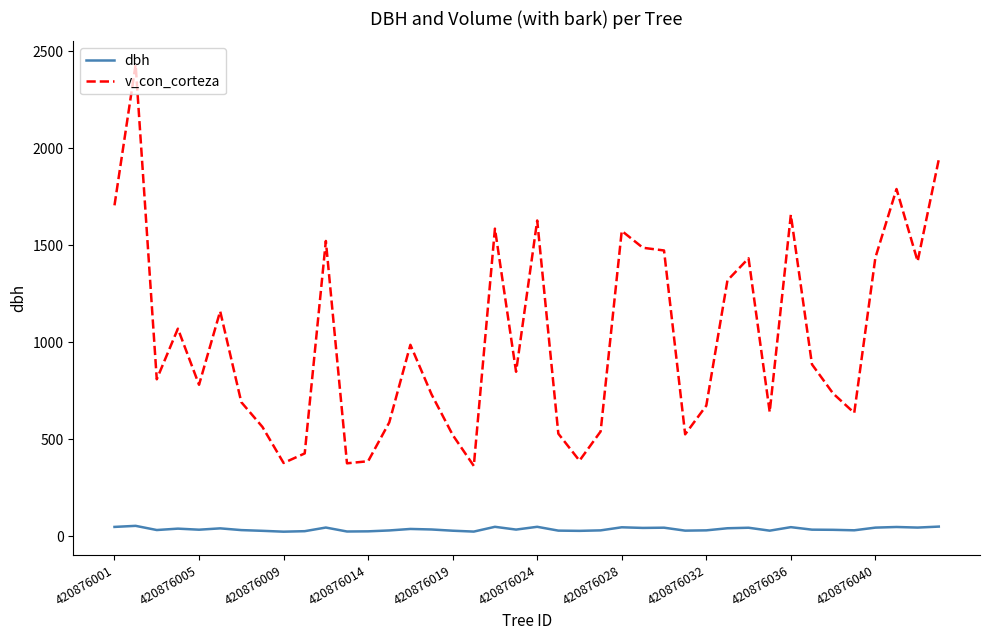

Which series has the largest total across all categories?

v_con_corteza